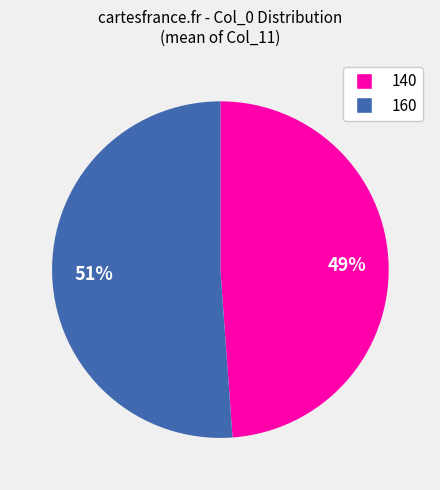

Between 160 and 140, which is larger?

160